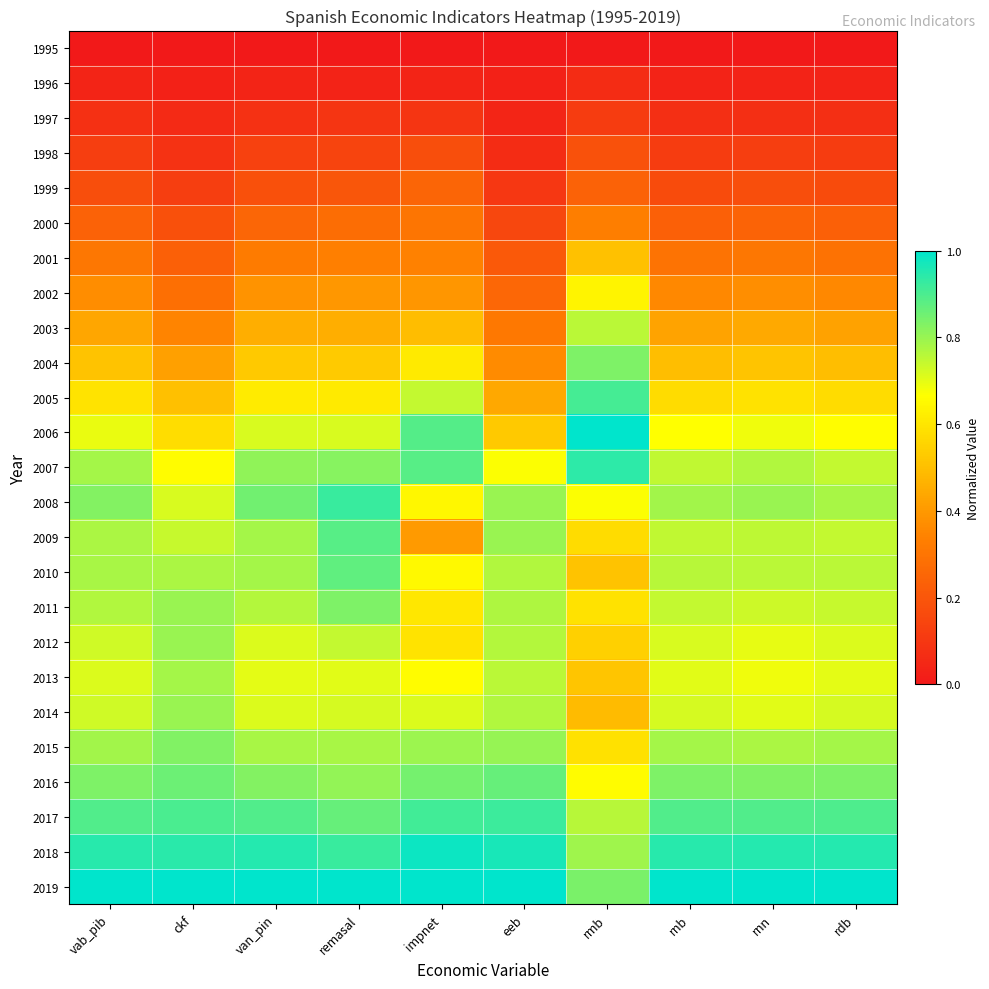

Between remasal and ckf, which is larger?

remasal